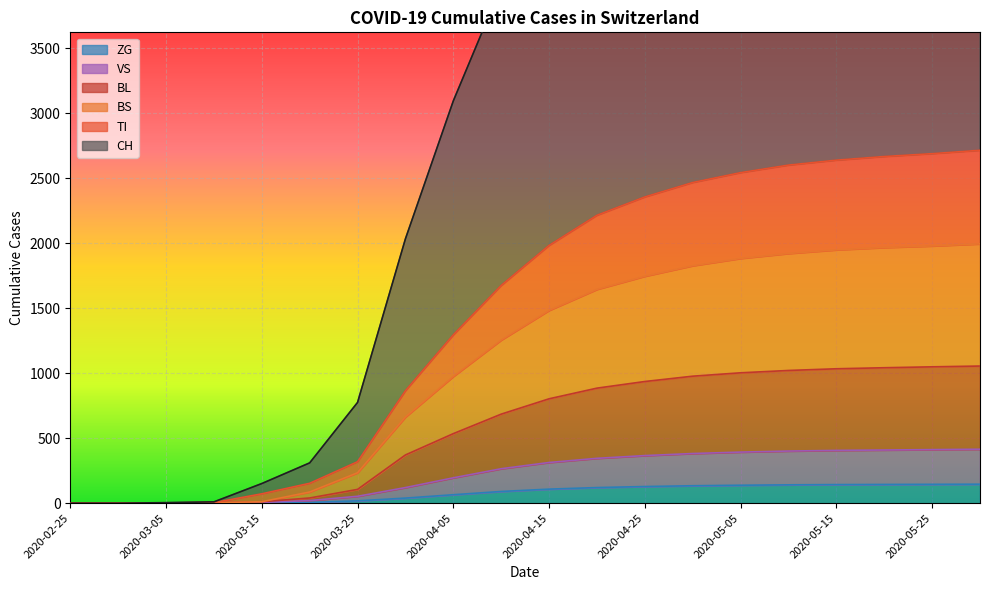

True or false: VS and CH intersect in this chart.

False